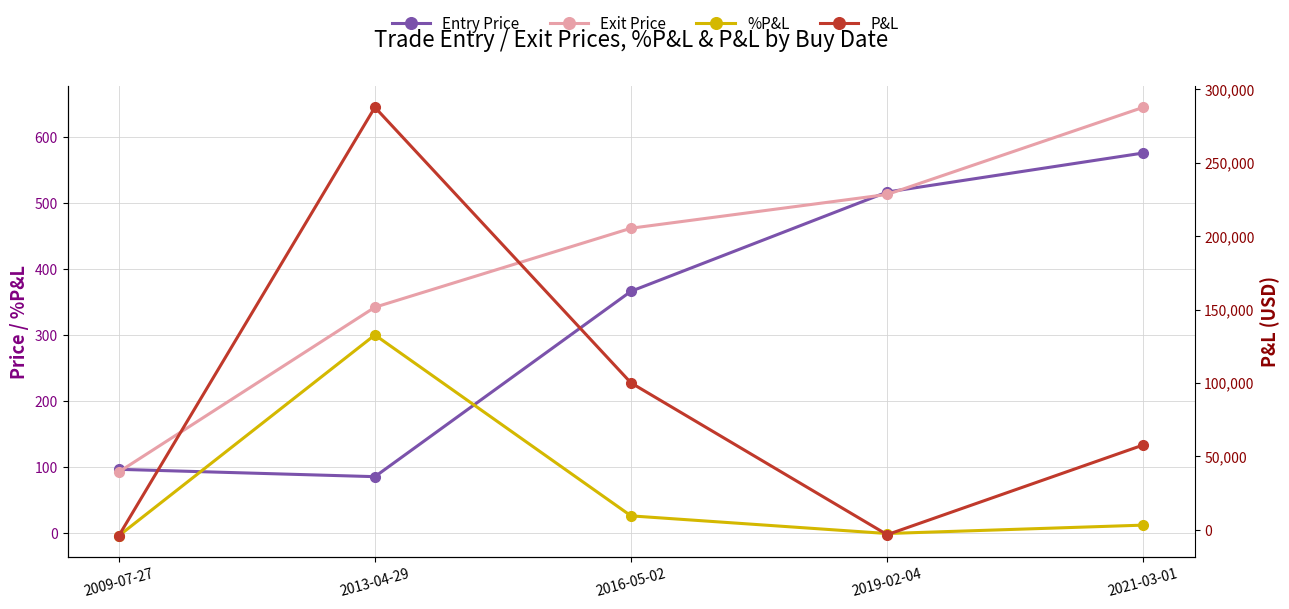

Which series has the largest total across all categories?

P&L